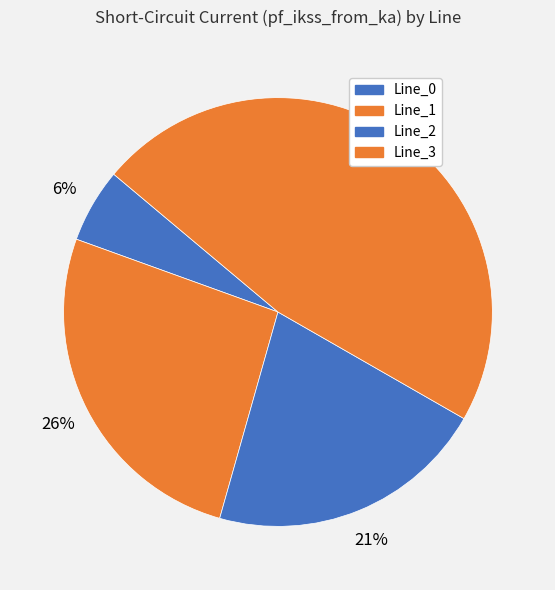

Does Line_2 represent more than half of the total?

No